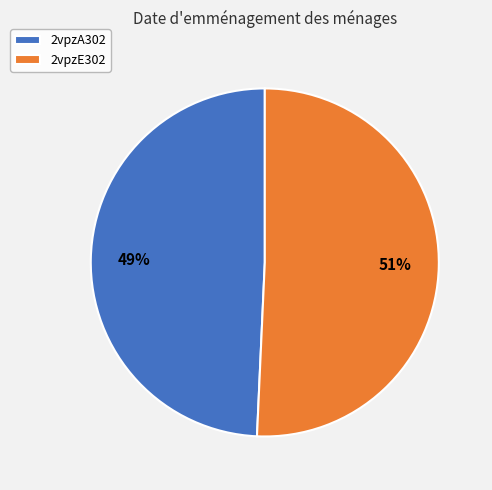

To the nearest percent, what is the average slice percentage?

50%